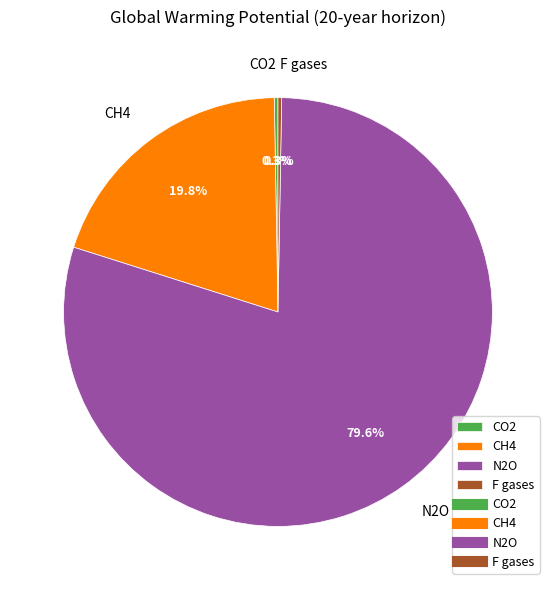

What percentage is NOT represented by N2O?

20.4%